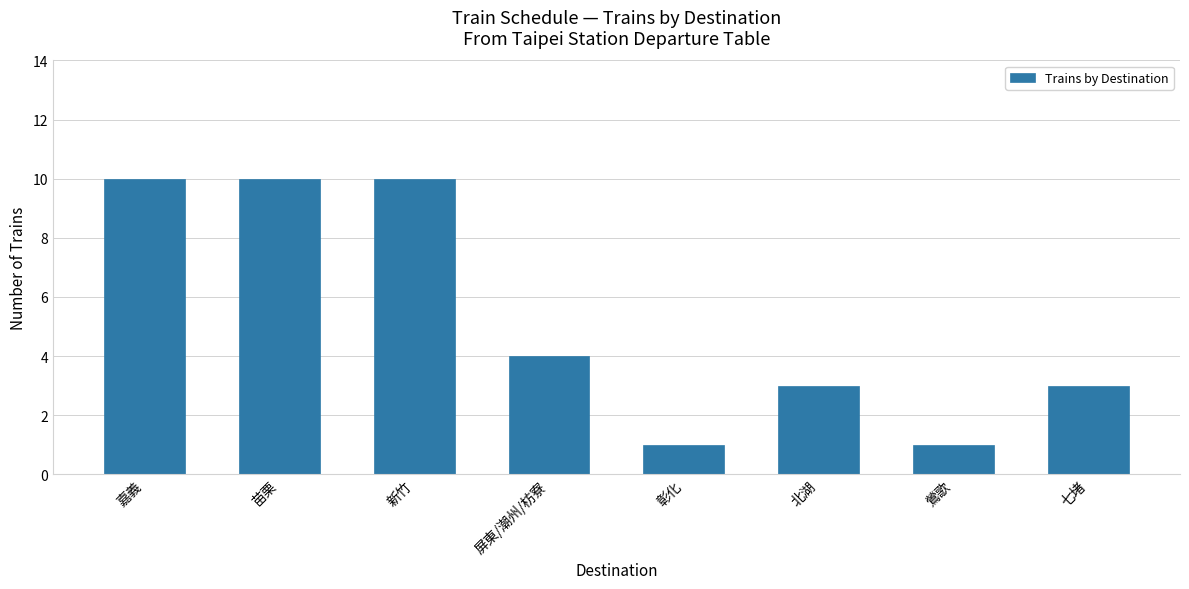

What is the label of the 3rd bar from the right?

北湖